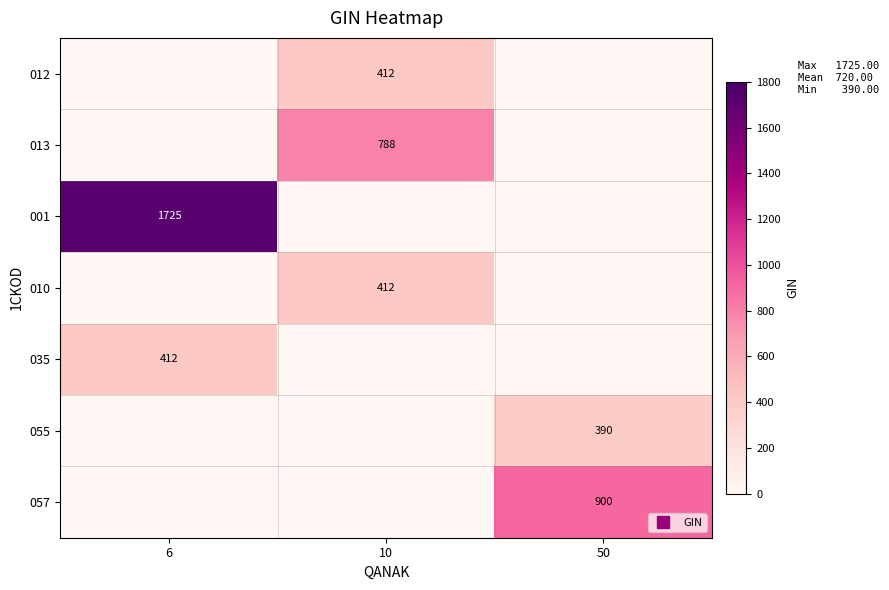

Between 10 and 50, which series saw the biggest shift?

row_6